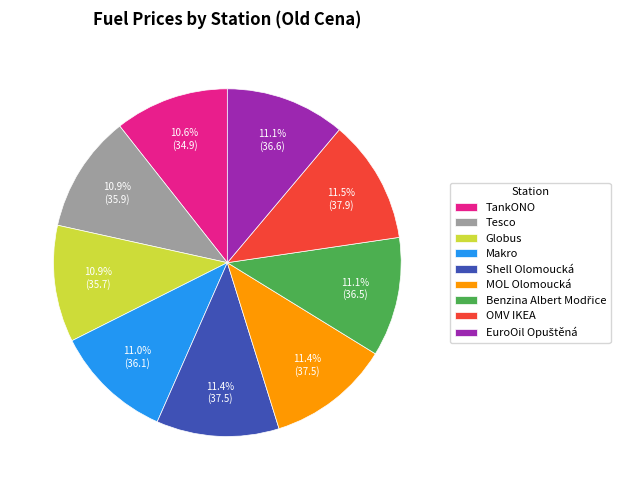

Count the number of slices in the pie.

9